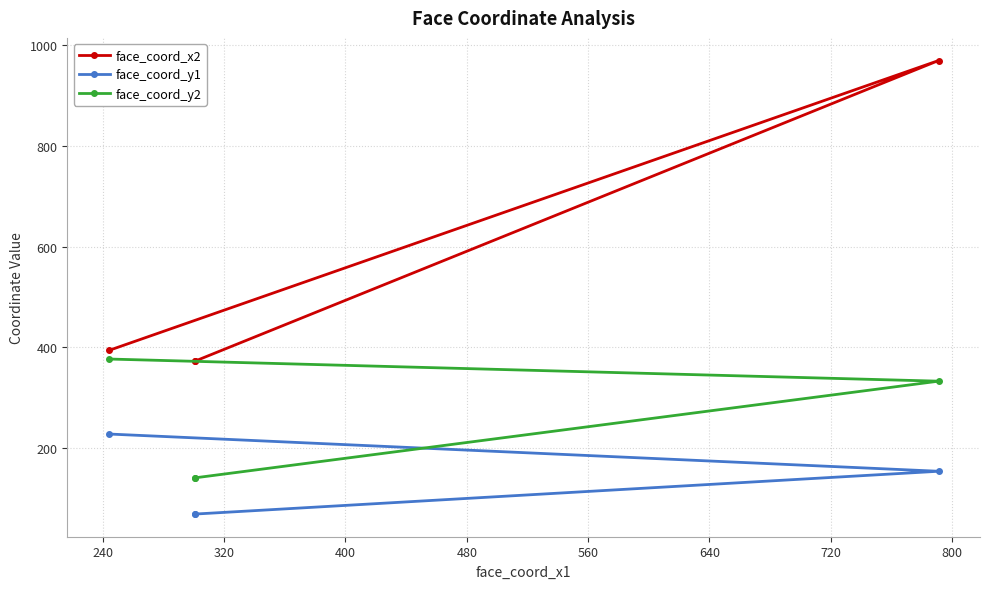

True or false: face_coord_x2 and face_coord_y2 intersect in this chart.

False